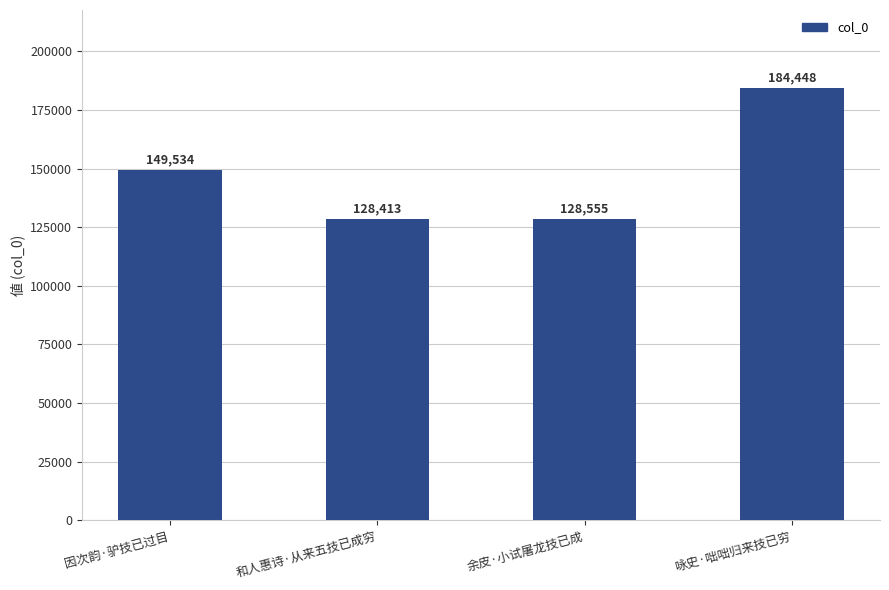

At which category does the chart reach its minimum across all series?

和人惠诗·从来五技已成穷